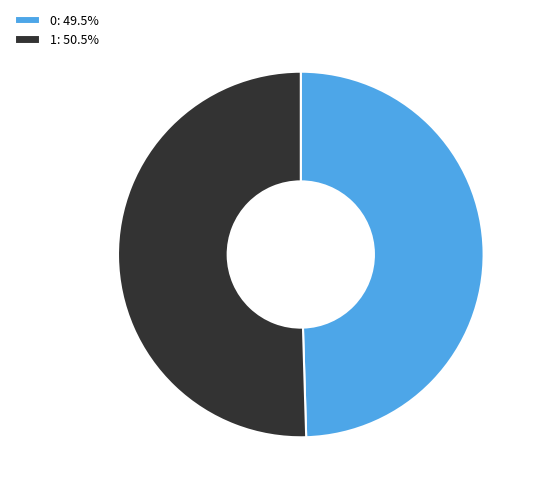

Count the number of slices in the pie.

2